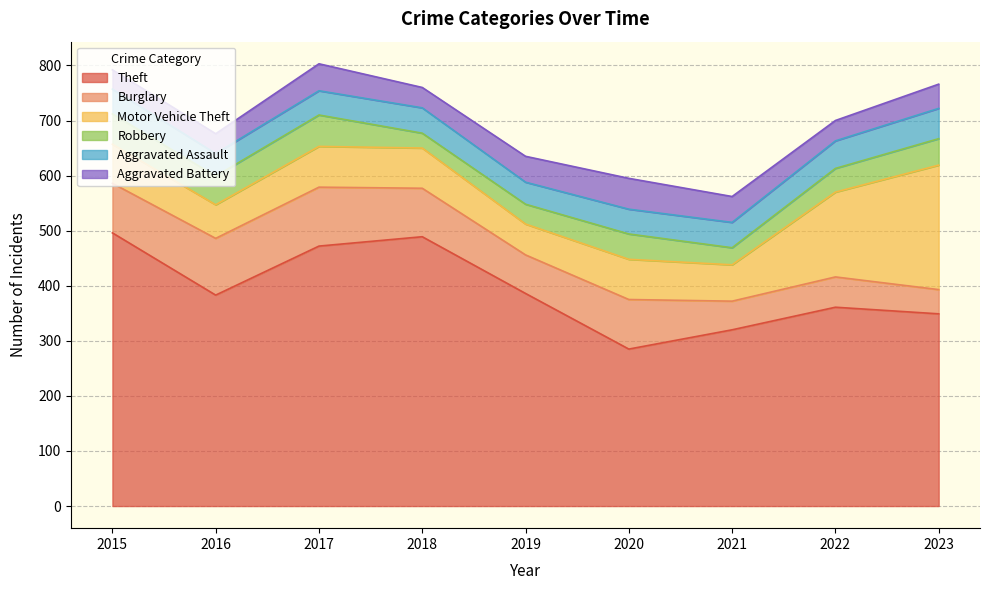

What is the value of the Aggravated Battery point at the 6th from the left?

56